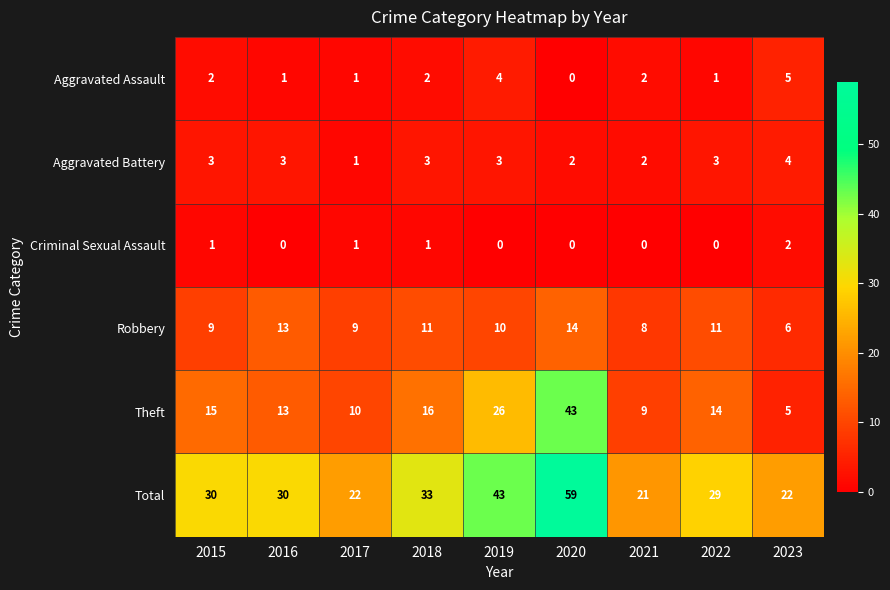

List the series in order of their peak value, lowest first.

Criminal Sexual Assault, Aggravated Battery, Aggravated Assault, Robbery, Theft, Total